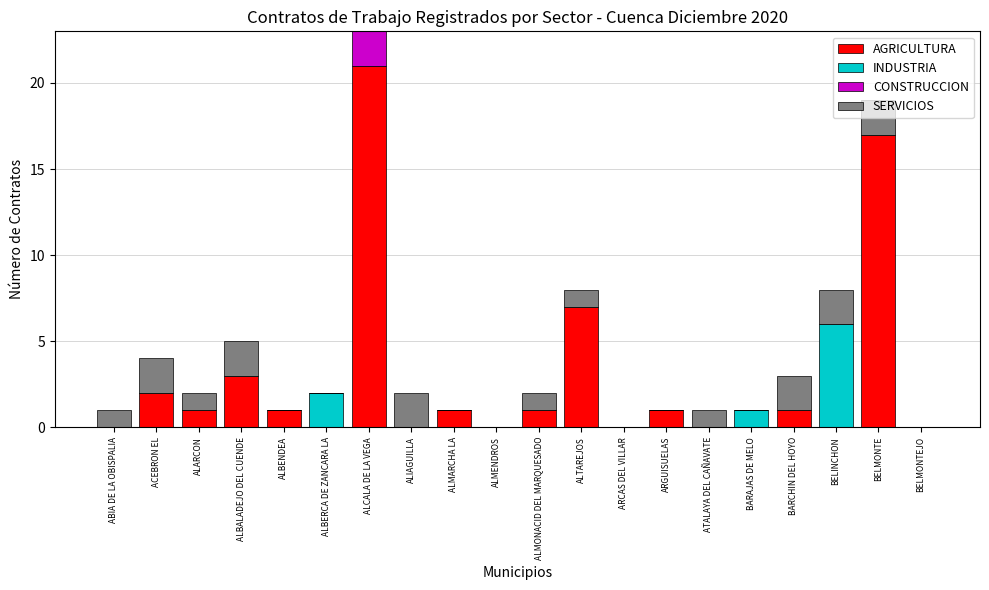

True or false: AGRICULTURA has a value of 2 at BARCHIN DEL HOYO.

False